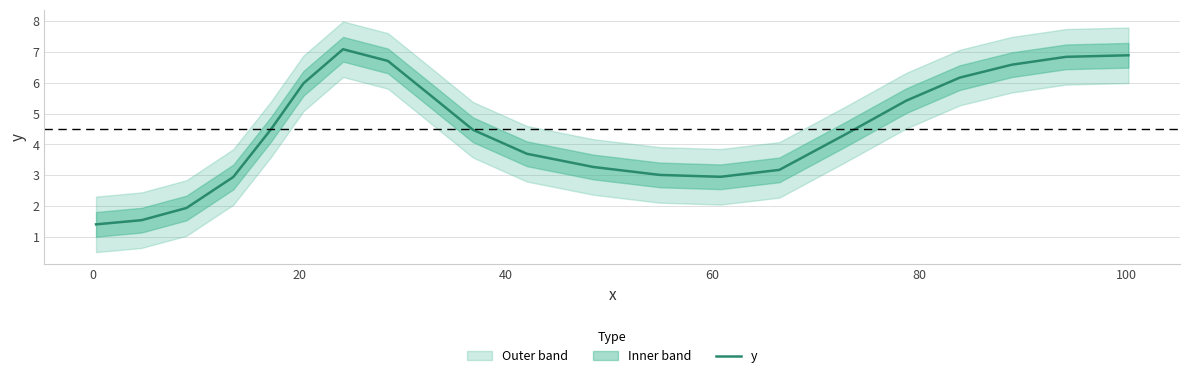

True or false: the data has more than 0 interior local peaks.

True